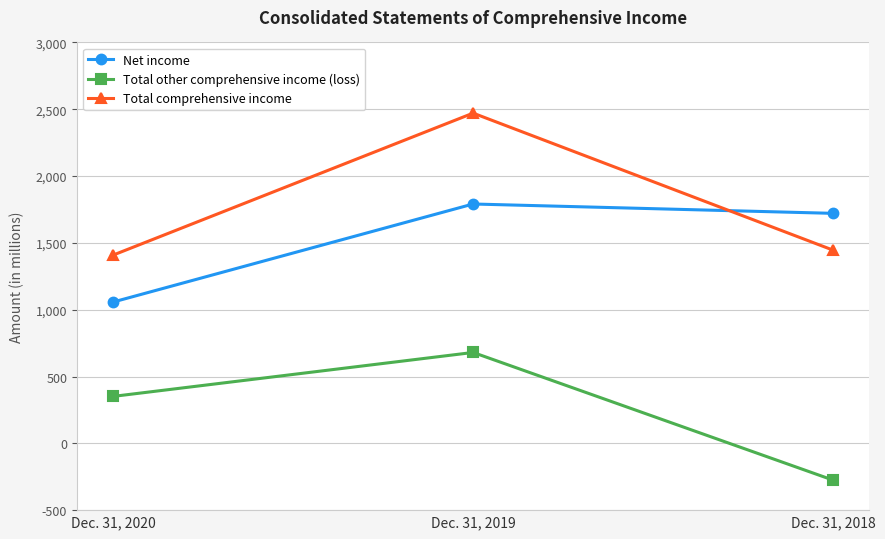

What is the highest value of the Net income series?

1791